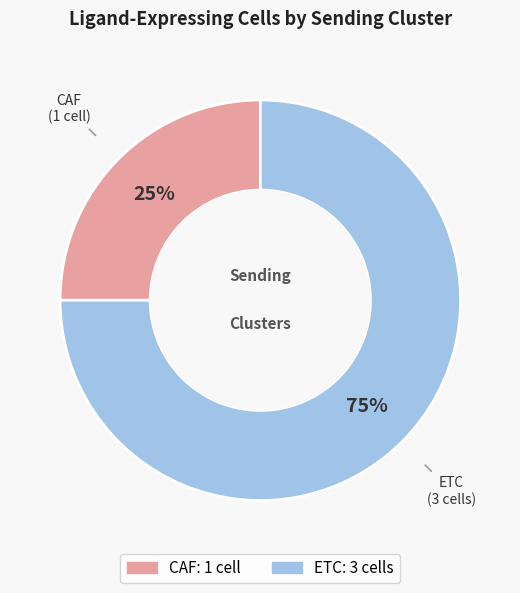

Combined, do CAF and ETC account for over 50%?

Yes